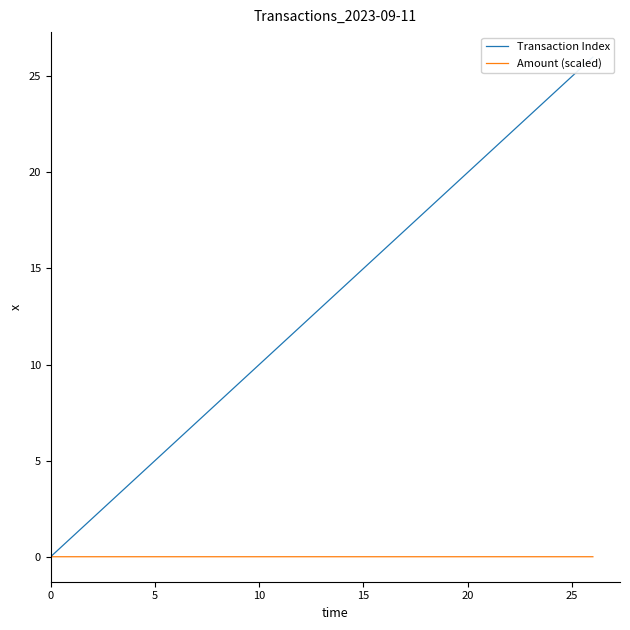

True or false: Amount (scaled) has a value of 0.0 at 16.

False